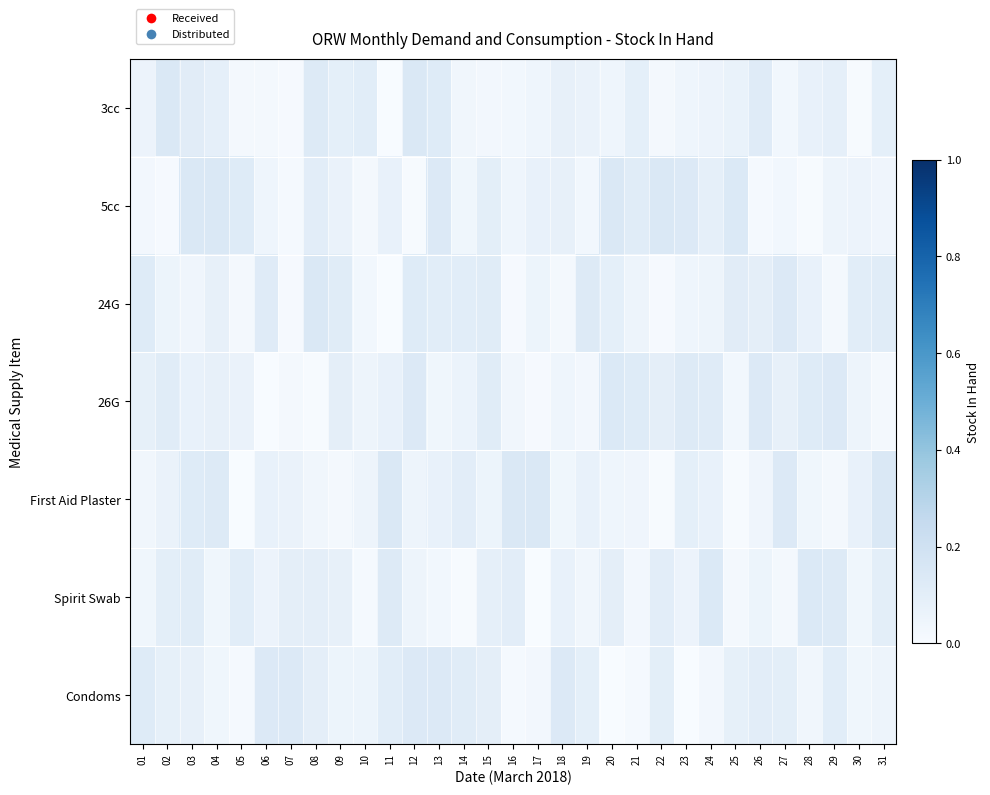

What is the total value across all series at 14?

0.5